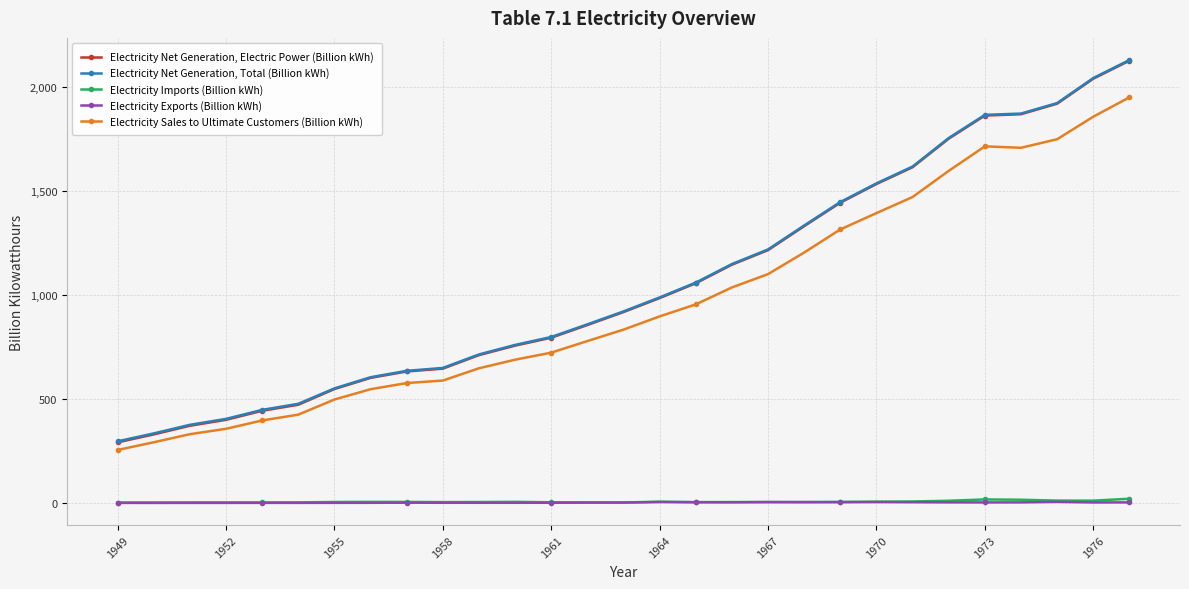

Rank the series by their maximum value, from highest to lowest.

Electricity Net Generation, Total (Billion kWh), Electricity Net Generation, Electric Power (Billion kWh), Electricity Sales to Ultimate Customers (Billion kWh), Electricity Imports (Billion kWh), Electricity Exports (Billion kWh)